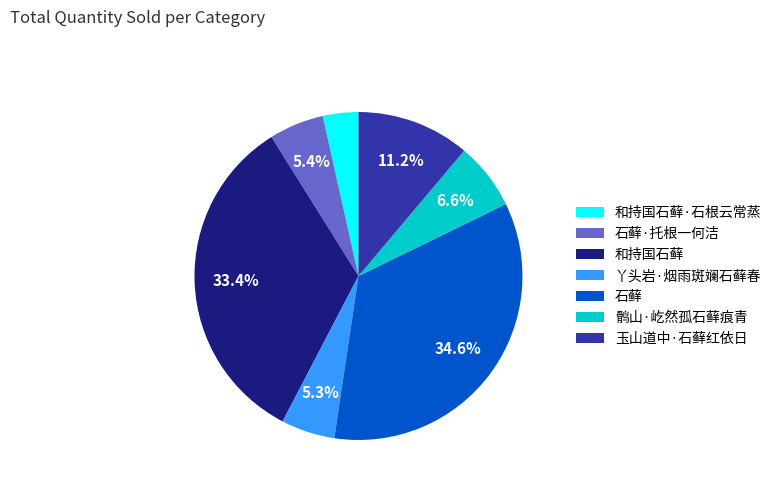

Is 石藓·托根一何洁 the majority of the pie?

No